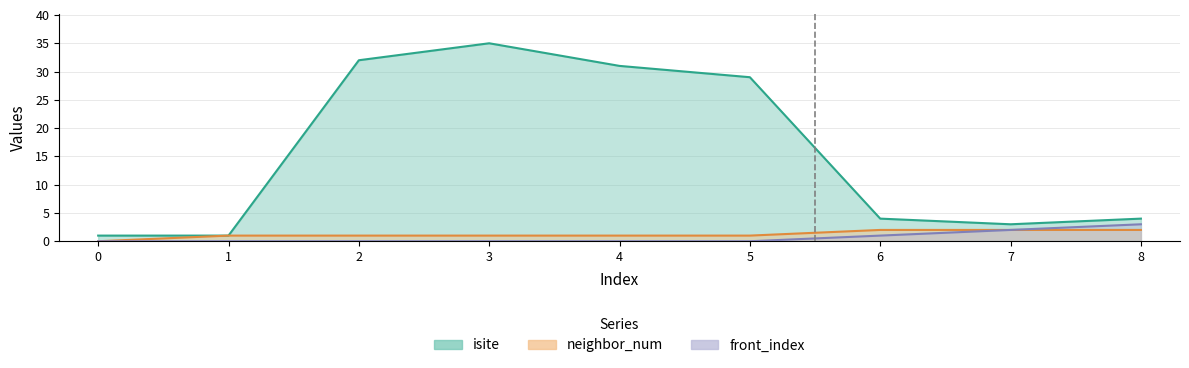

Where is the first local minimum for isite?

7